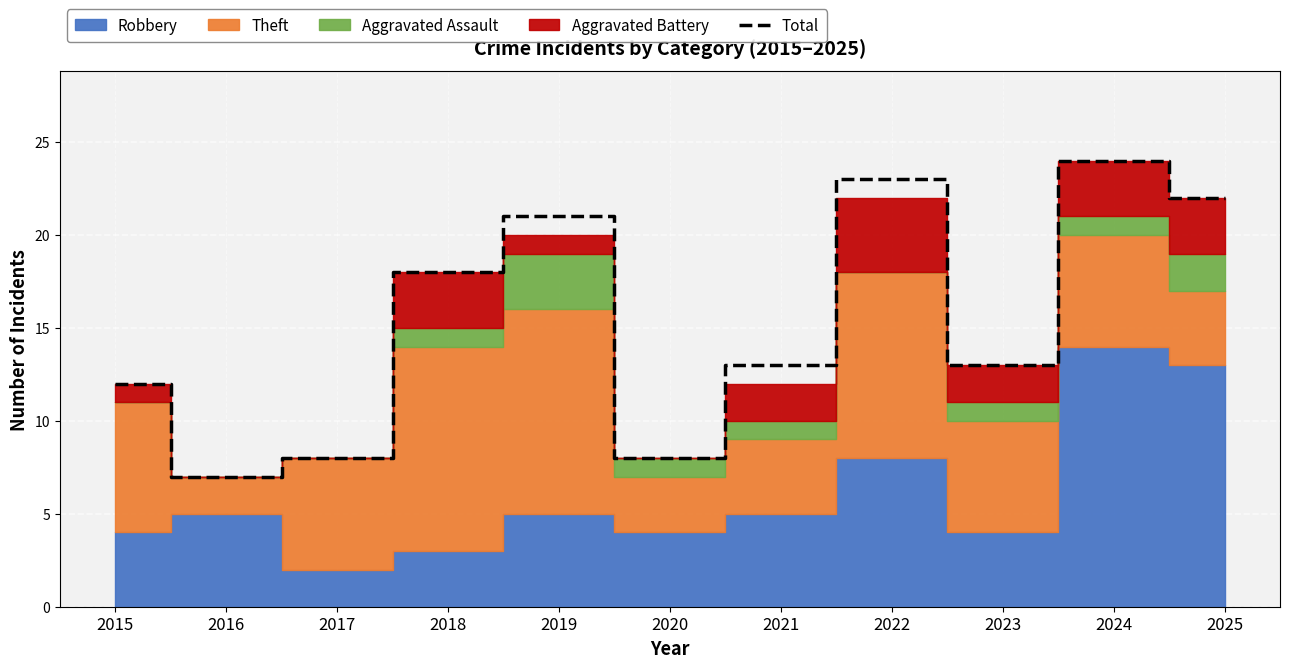

What is the greatest value displayed?

24